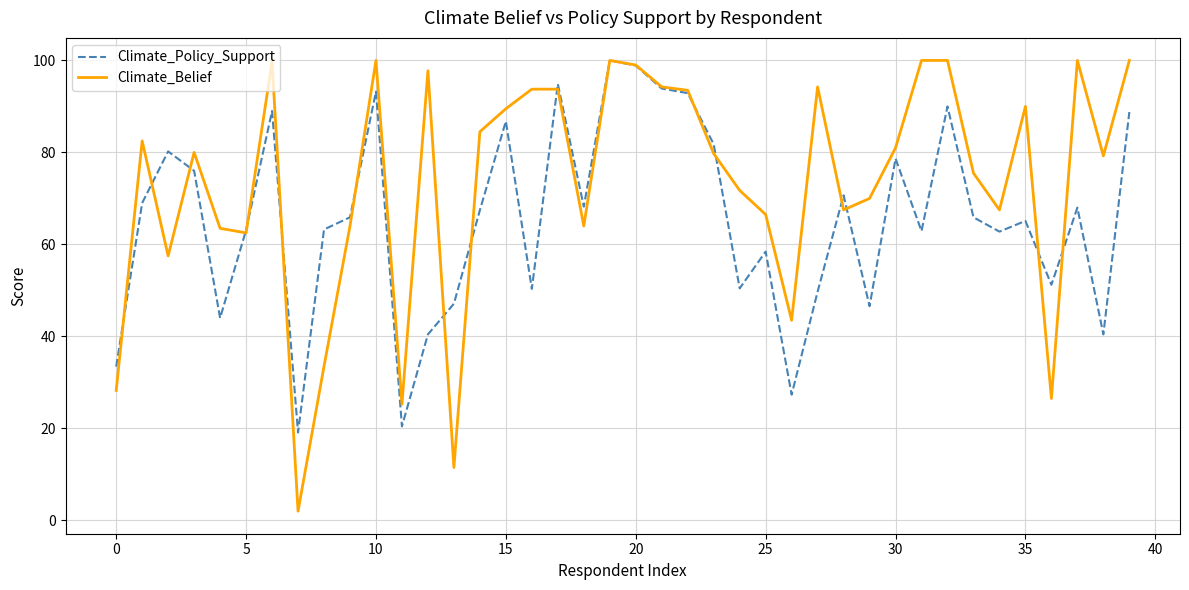

Which series has the largest range (max minus min)?

Climate_Belief